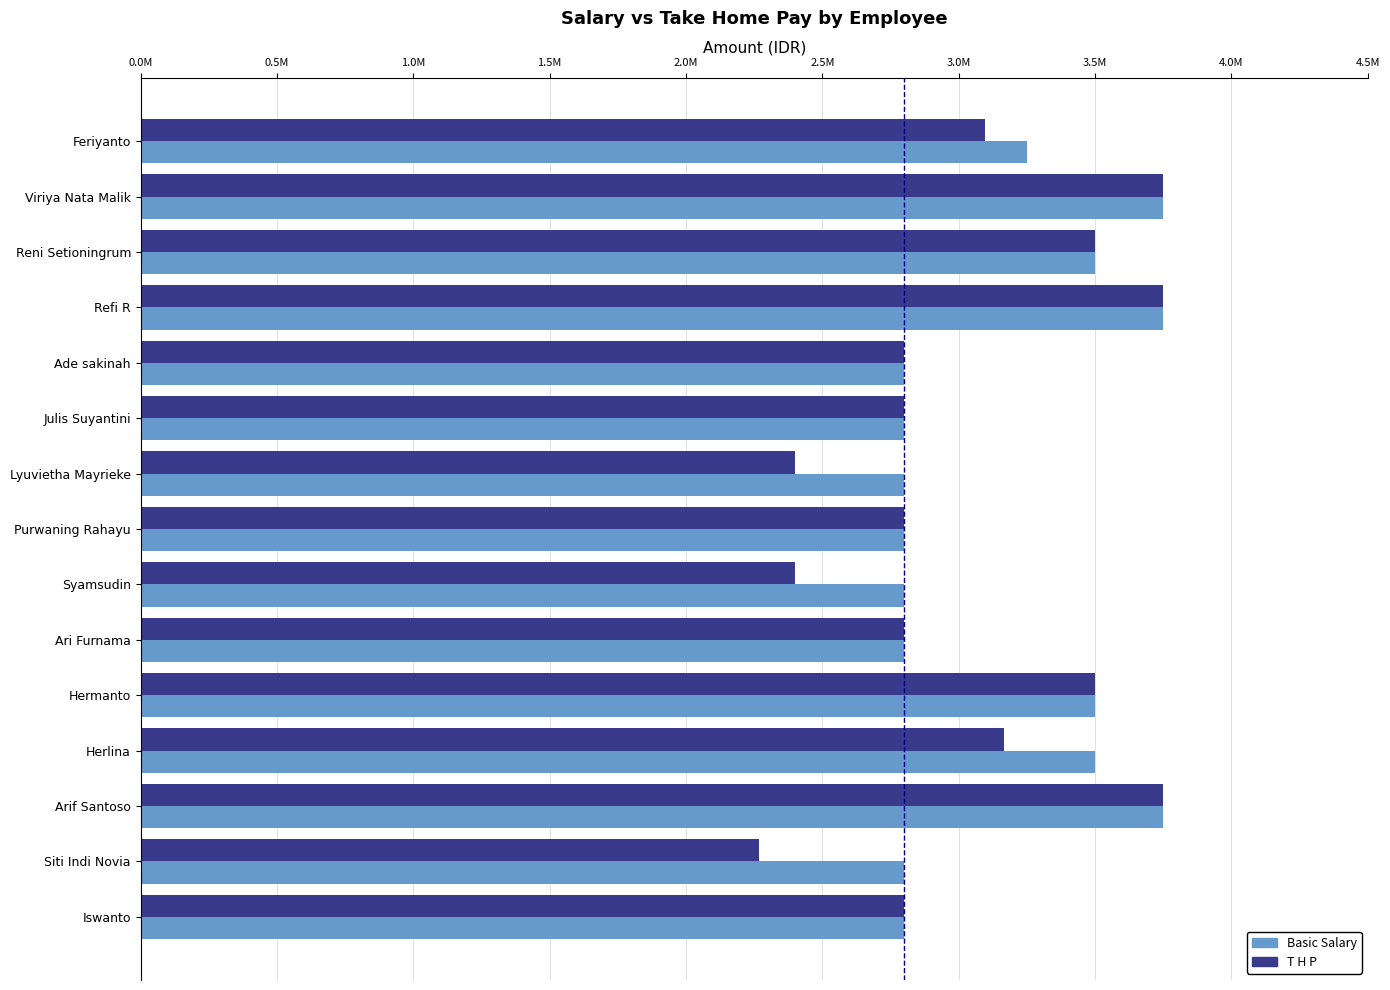

Reading right to left, list all the values displayed in this chart.

Basic Salary: 2800000	2800000	3750000	3500000	3500000	2800000	2800000	2800000	2800000	2800000	2800000	3750000	3500000	3750000	3250000
T H P: 2800000	2266667	3750000	3166667	3500000	2800000	2400000	2800000	2400000	2800000	2800000	3750000	3500000	3750000	3095238